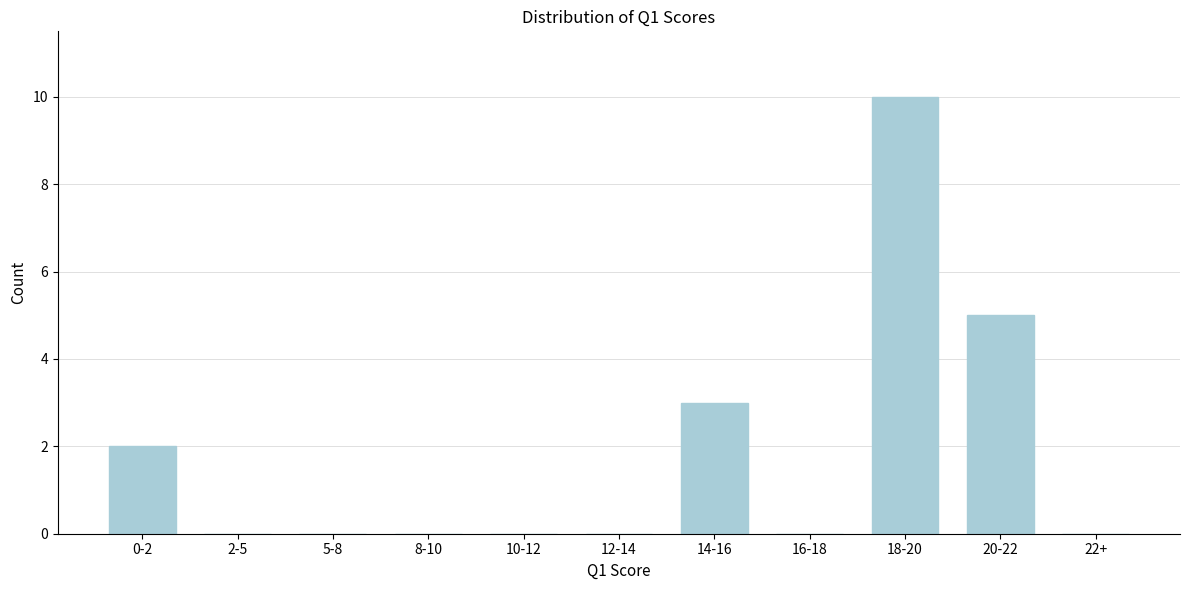

Reading left to right, extract all data points from this chart.

0-2=2	2-5=0	5-8=0	8-10=0	10-12=0	12-14=0	14-16=3	16-18=0	18-20=10	20-22=5	22+=0